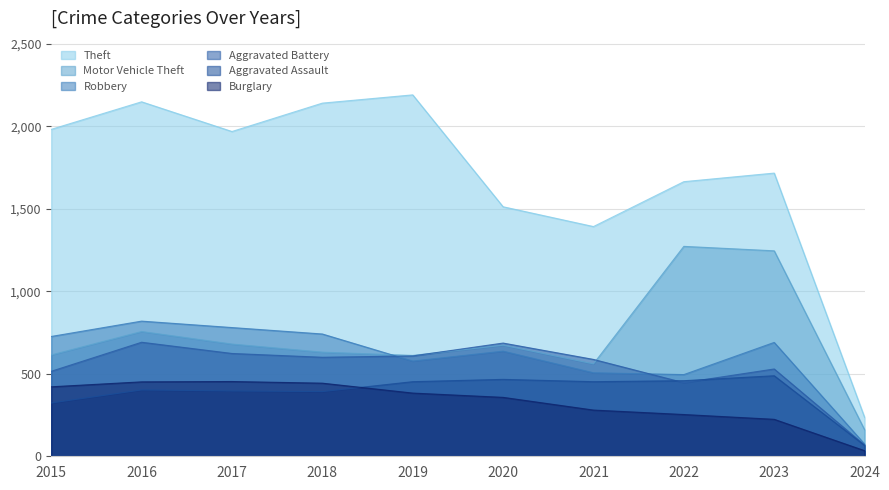

What is the difference between the maximum and minimum values in the Aggravated Battery series?

623